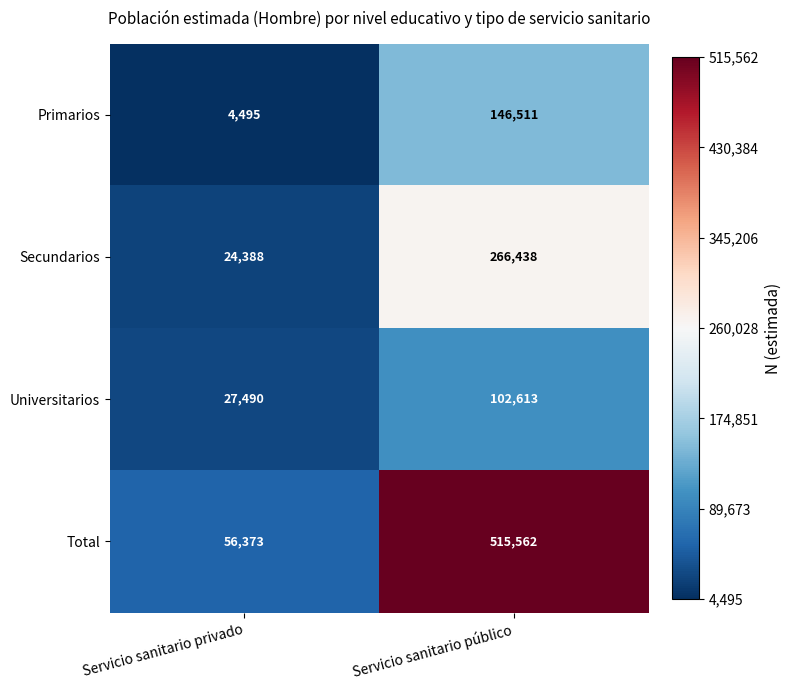

Read the Total value at Servicio sanitario público, to the nearest 100.

515600